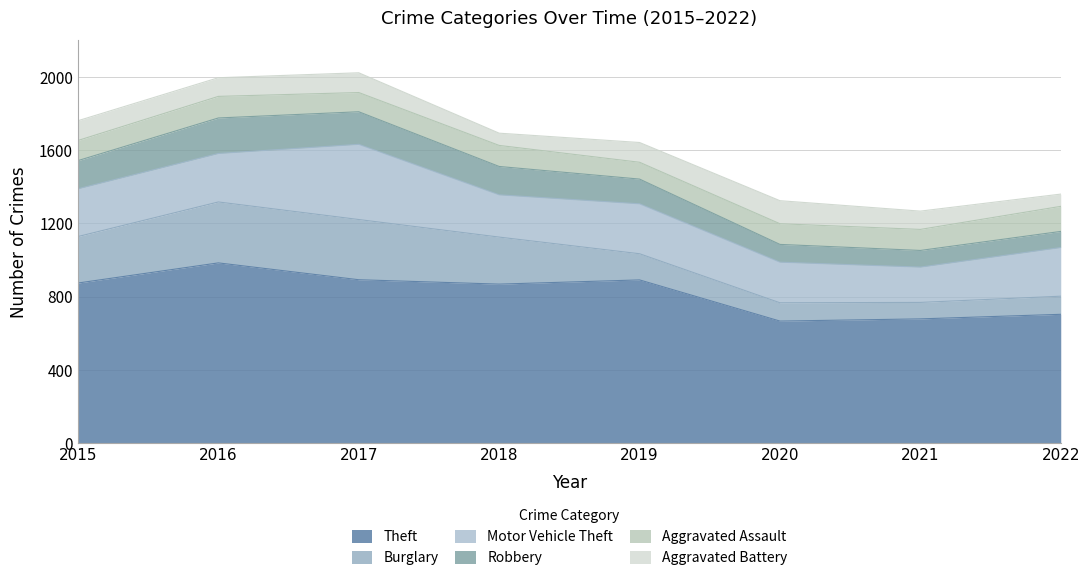

At which category is the sum across all series the highest?

2017